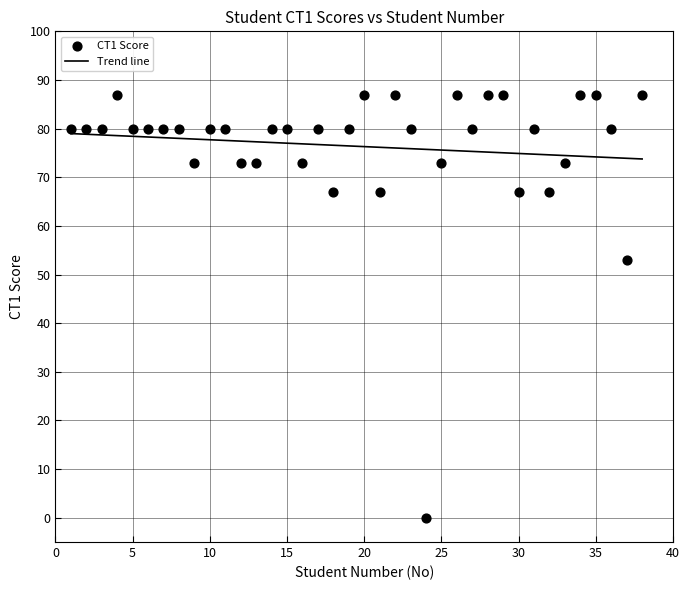

What Y value in the scatter plot is closest to 43?

53